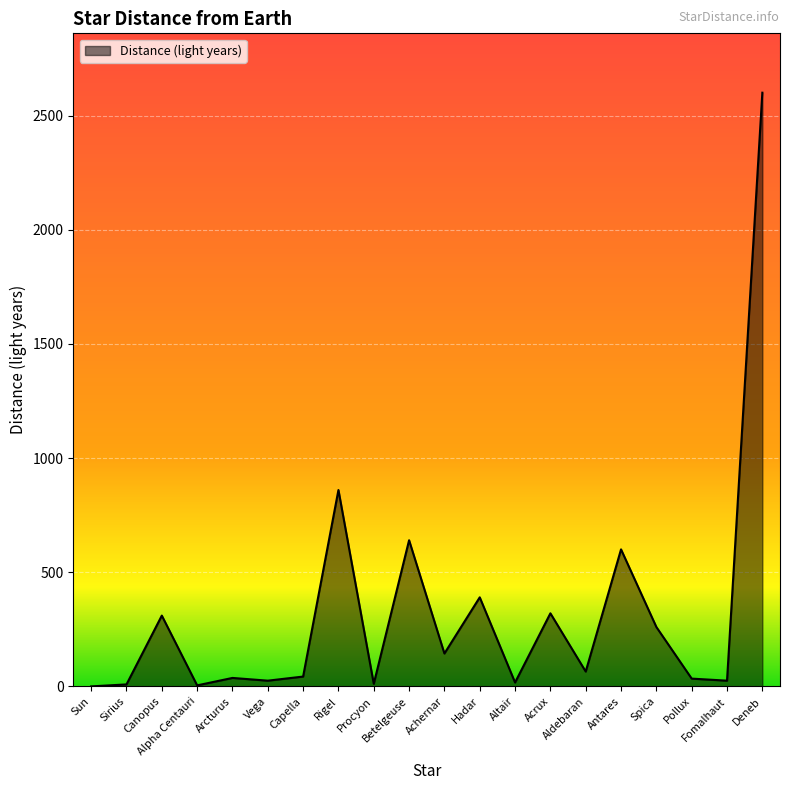

What is the difference between the maximum and minimum values?

2600.0